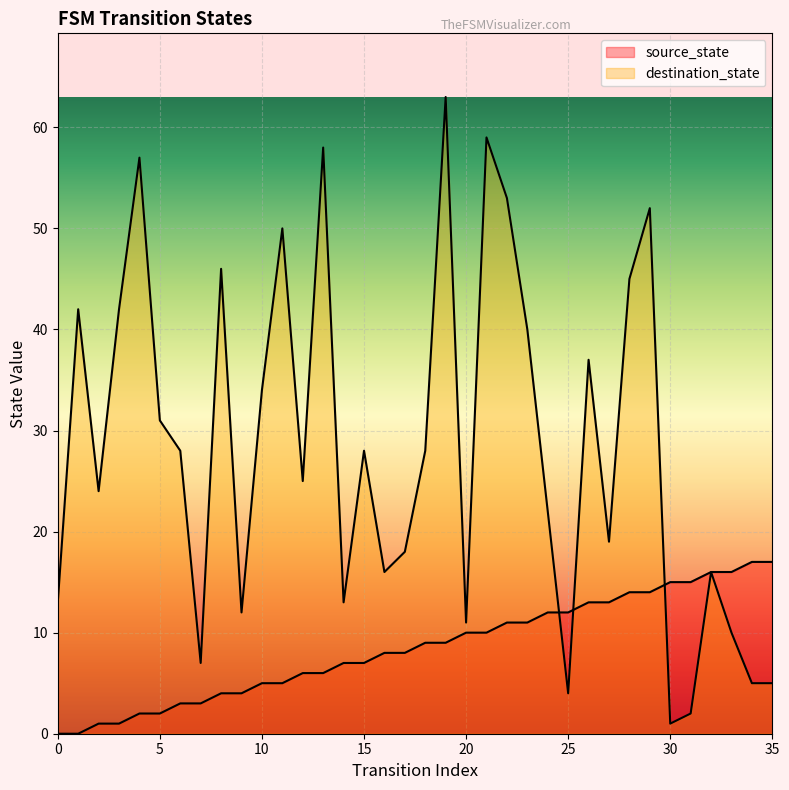

Reading left to right, extract all data points from this chart.

source_state: 0=0	1=0	2=1	3=1	4=2	5=2	6=3	7=3	8=4	9=4	10=5	11=5	12=6	13=6	14=7	15=7	16=8	17=8	18=9	19=9	20=10	21=10	22=11	23=11	24=12	25=12	26=13	27=13	28=14	29=14	30=15	31=15	32=16	33=16	34=17	35=17
destination_state: 0=13	1=42	2=24	3=42	4=57	5=31	6=28	7=7	8=46	9=12	10=34	11=50	12=25	13=58	14=13	15=28	16=16	17=18	18=28	19=63	20=11	21=59	22=53	23=40	24=22	25=4	26=37	27=19	28=45	29=52	30=1	31=2	32=16	33=10	34=5	35=5